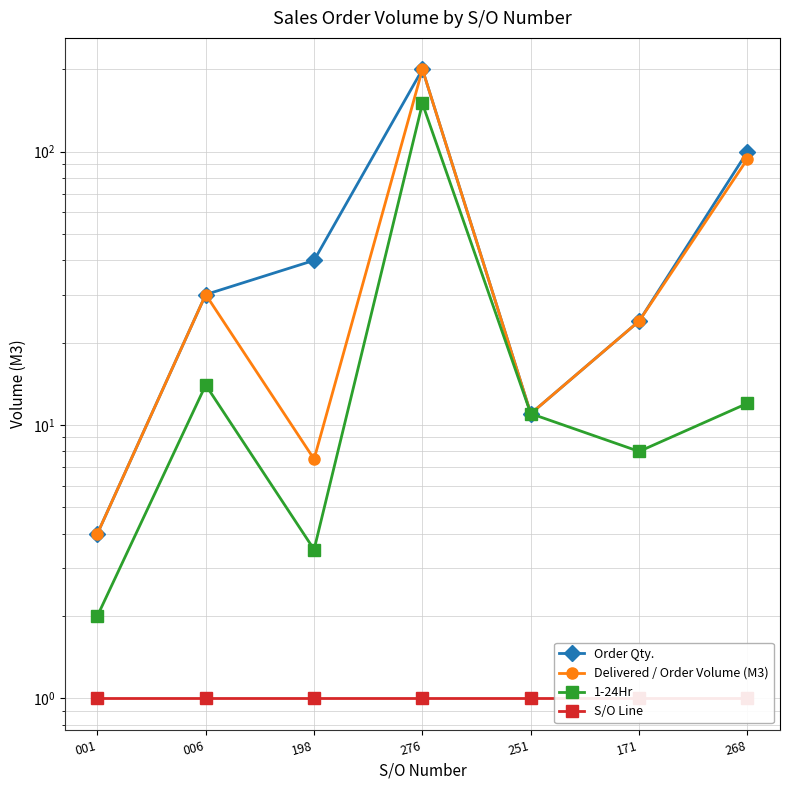

What is the smallest value displayed?

1.0